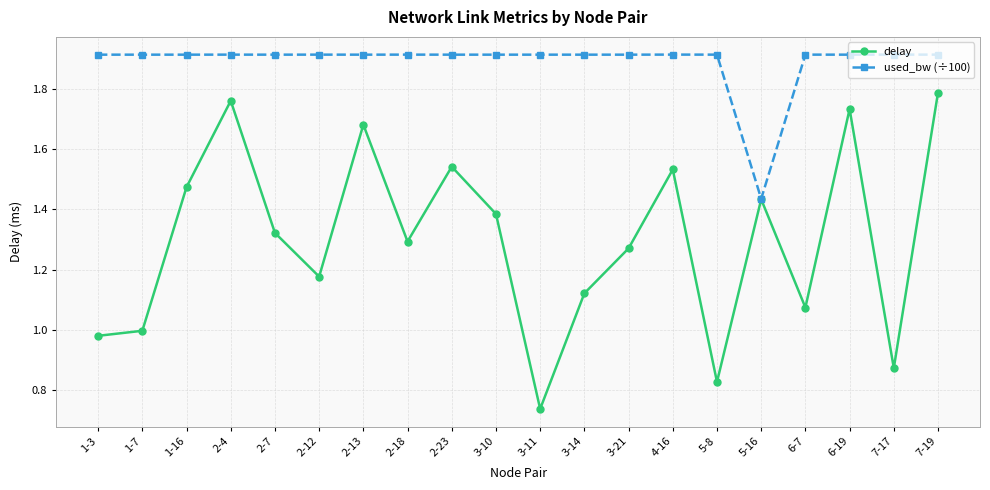

What are all the series names shown in the legend?

delay, used_bw (÷100)